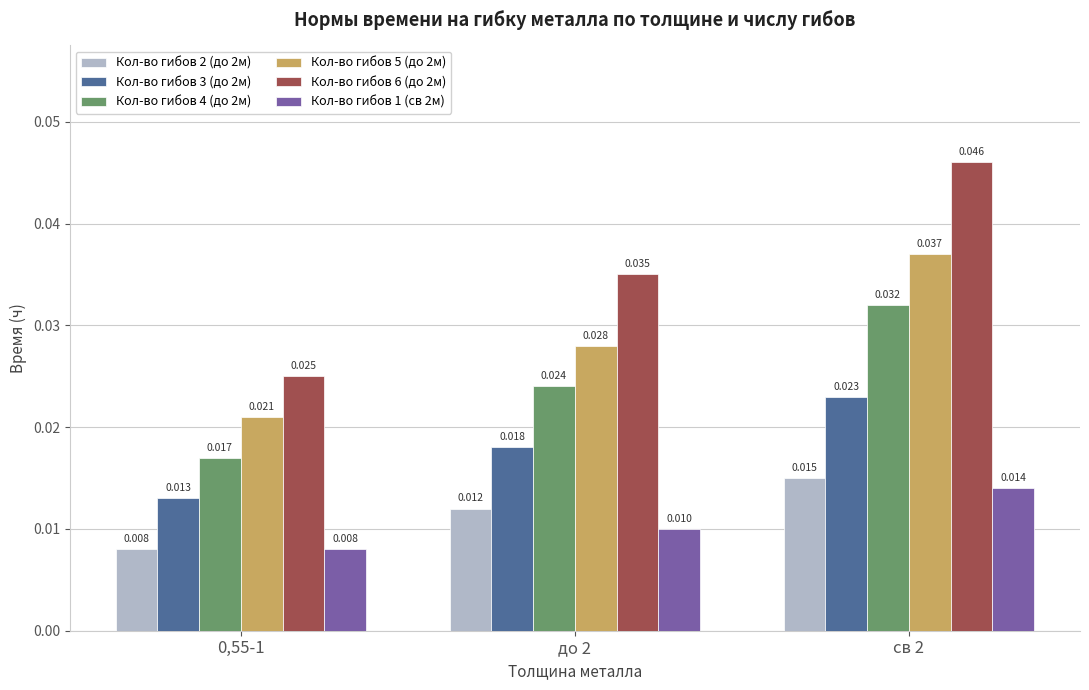

At до 2, list the series in order from smallest to largest.

Кол-во гибов 1 (св 2м), Кол-во гибов 2 (до 2м), Кол-во гибов 3 (до 2м), Кол-во гибов 4 (до 2м), Кол-во гибов 5 (до 2м), Кол-во гибов 6 (до 2м)